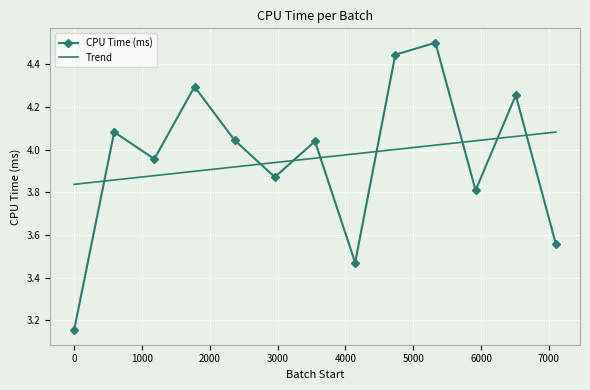

How many interior local peaks does the CPU Time (ms) series have?

5